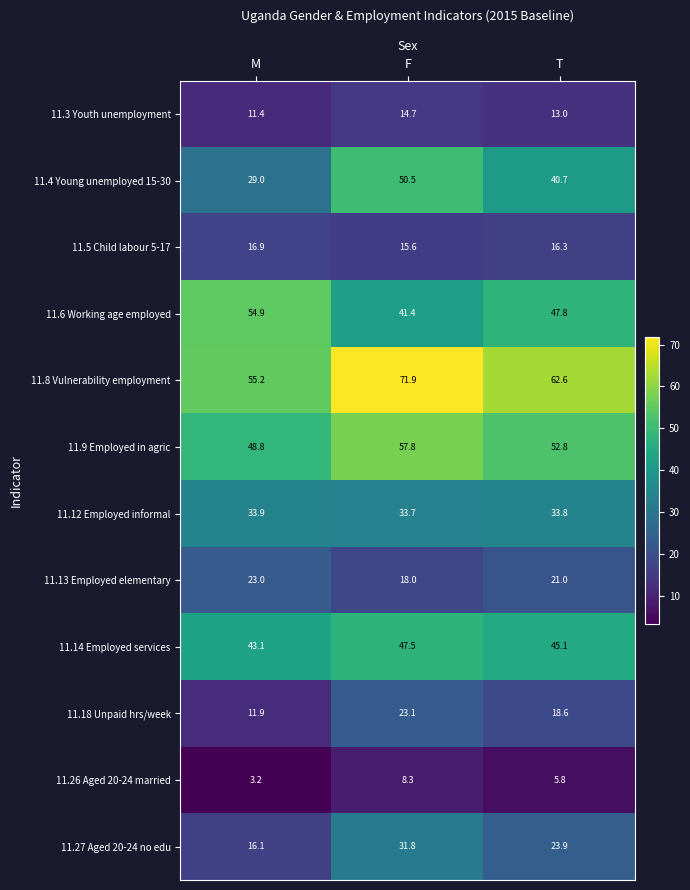

Between M and T, which series saw the biggest shift?

11.4 Young unemployed 15-30